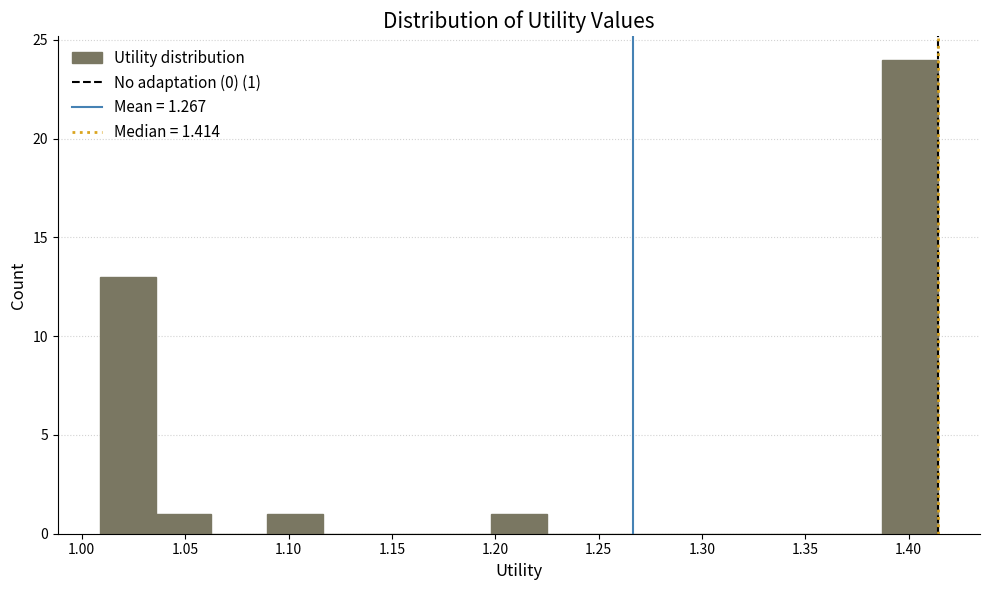

Which range on the x-axis has the tallest bar?

1.385 to 1.415